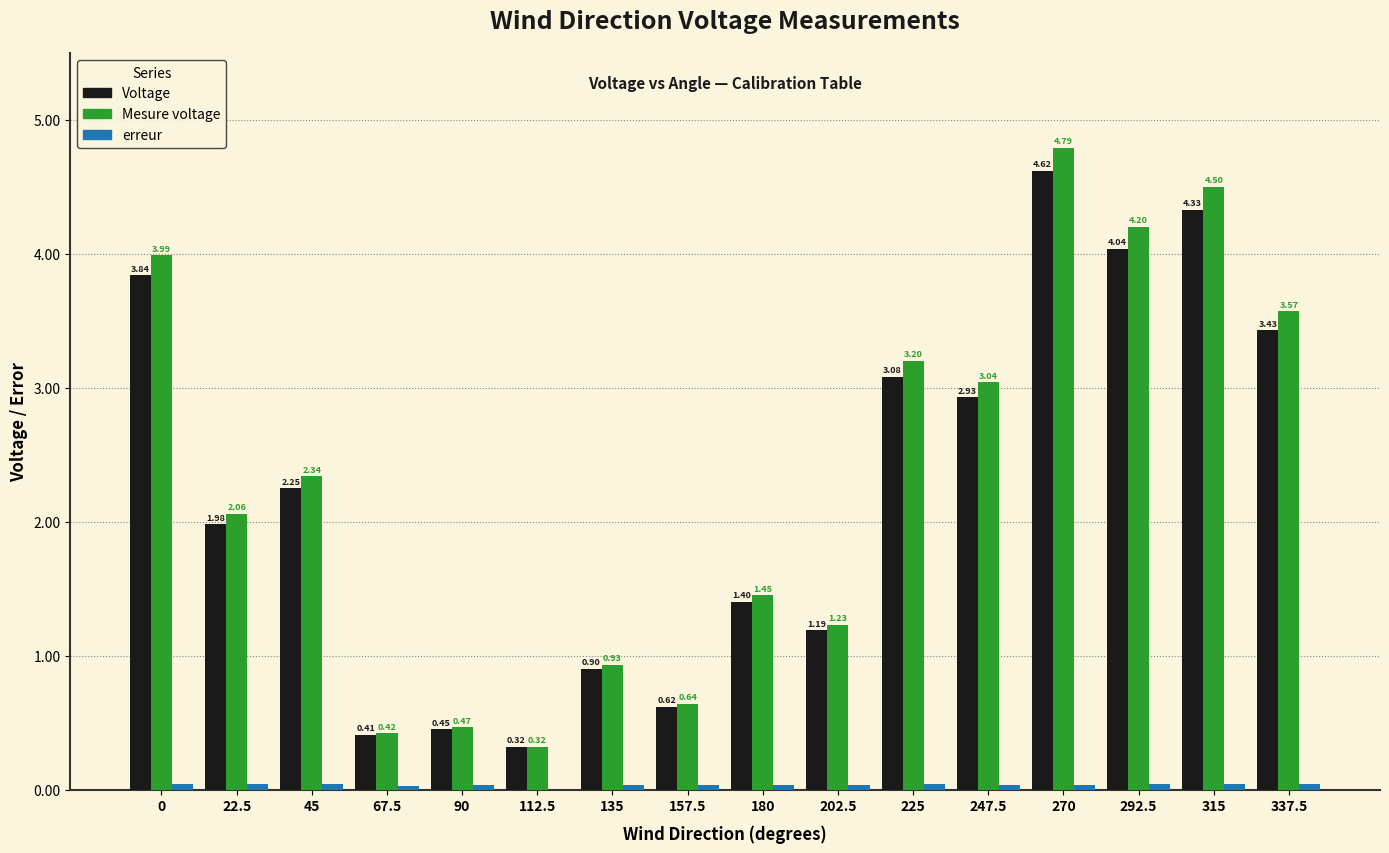

What is the total value across all series at 247.5?

6.0